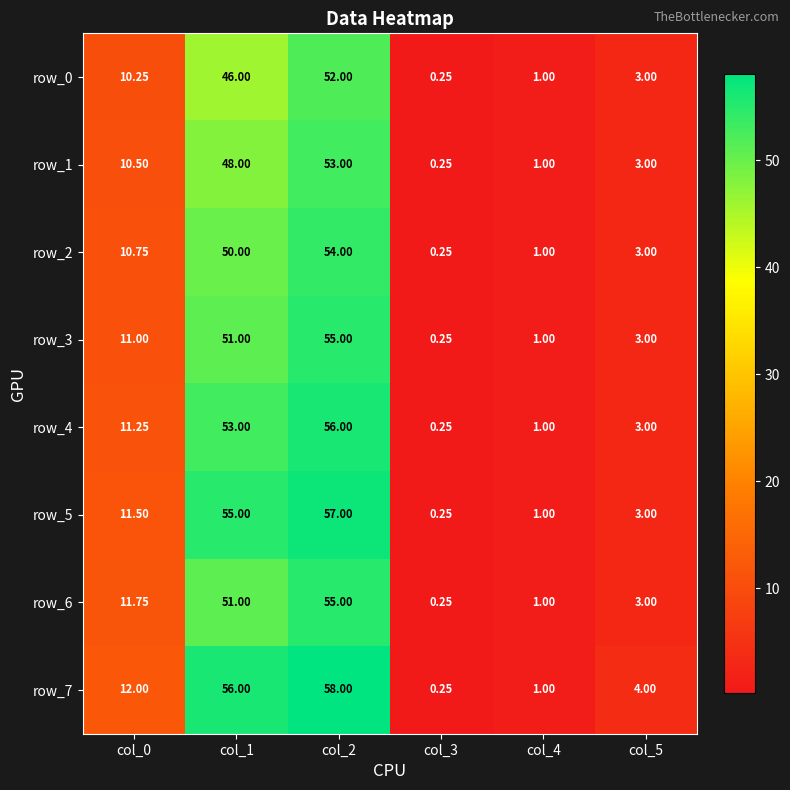

The row_3 series shows 1.8 at col_4. True or false?

False